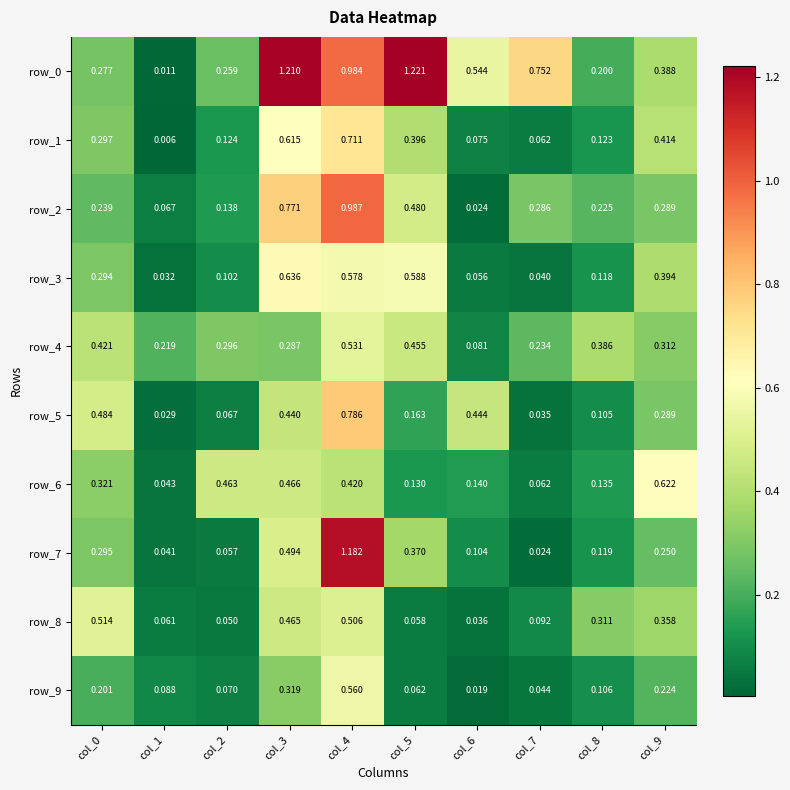

What is the sum of the row_2 values at col_9 and col_4?

1.3